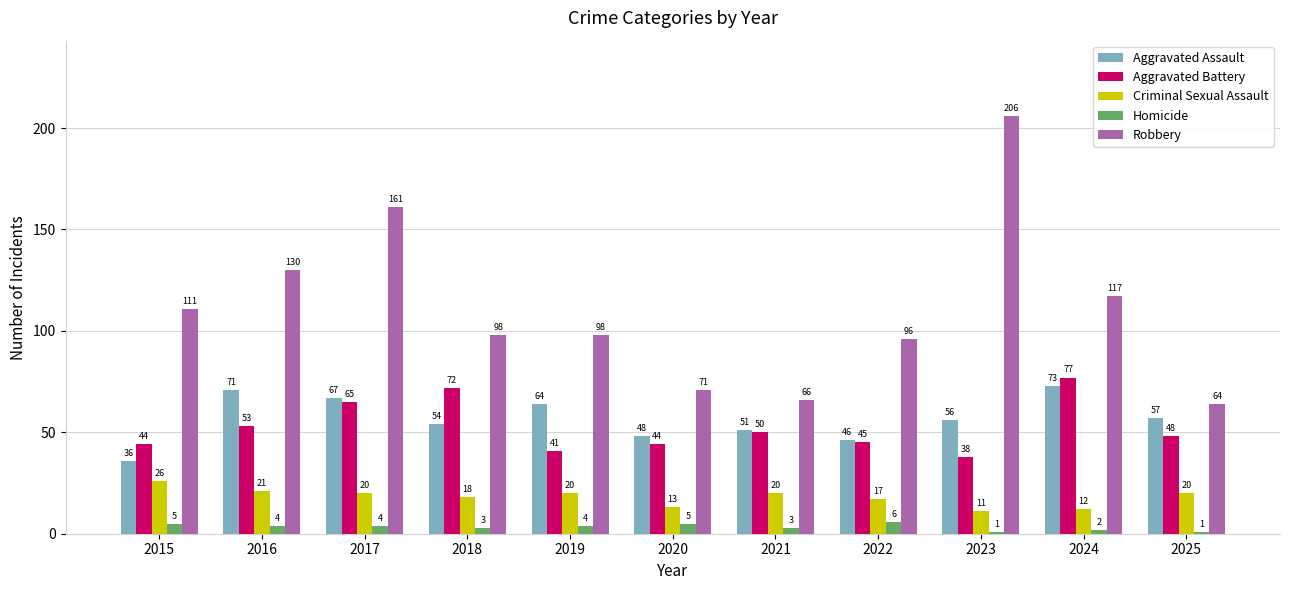

Where does the Robbery series first go above 98?

2015